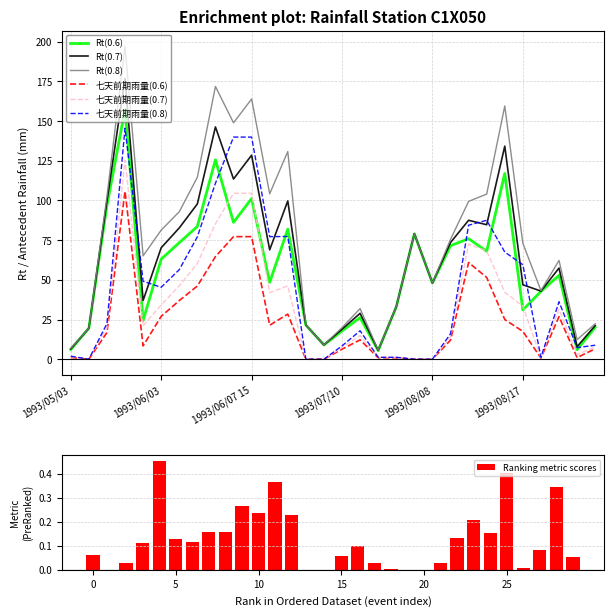

True or false: Rt(0.7) and 七天前期雨量(0.7) cross at least once.

False